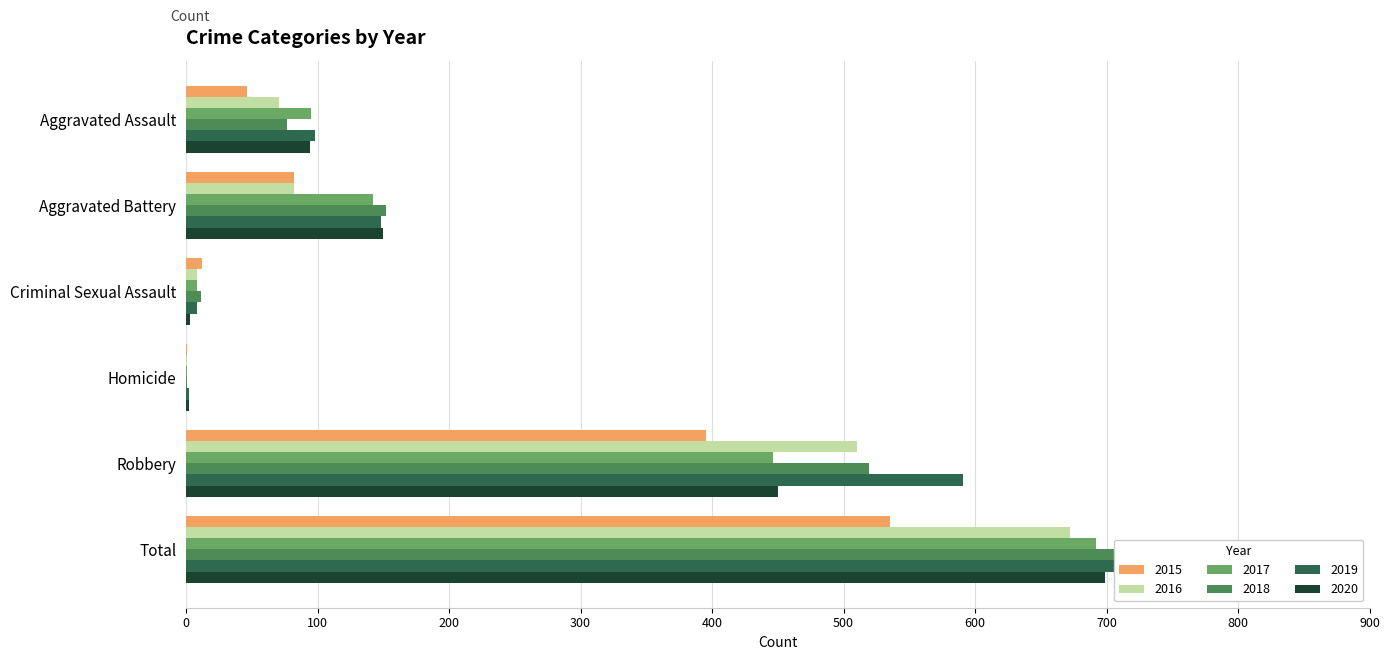

How many bars are there in total?

36